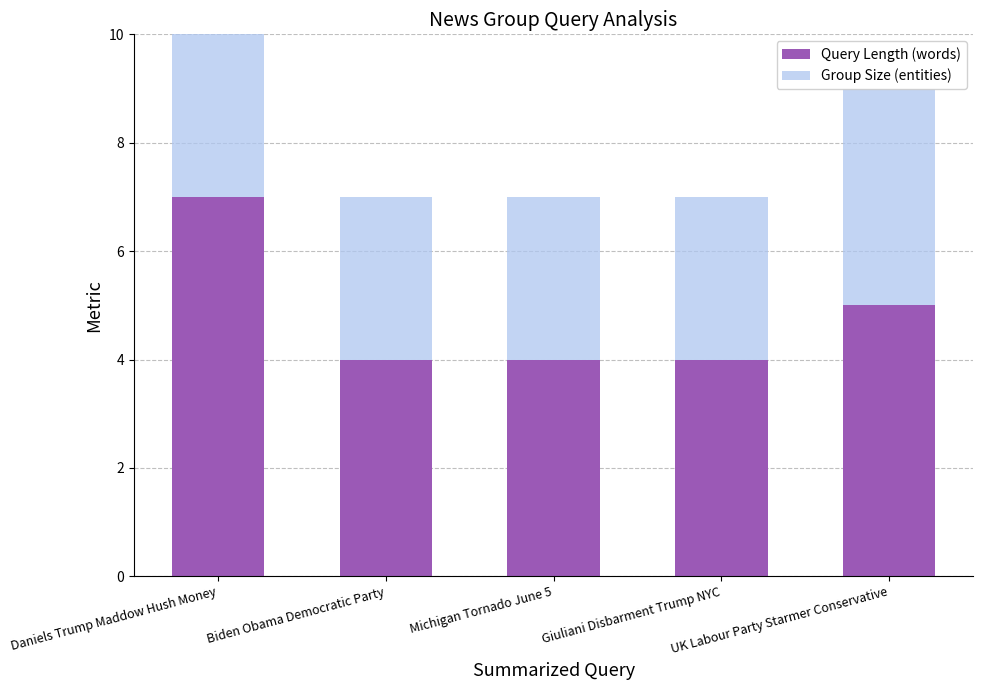

How many values in the Group Size (entities) series exceed 3?

1